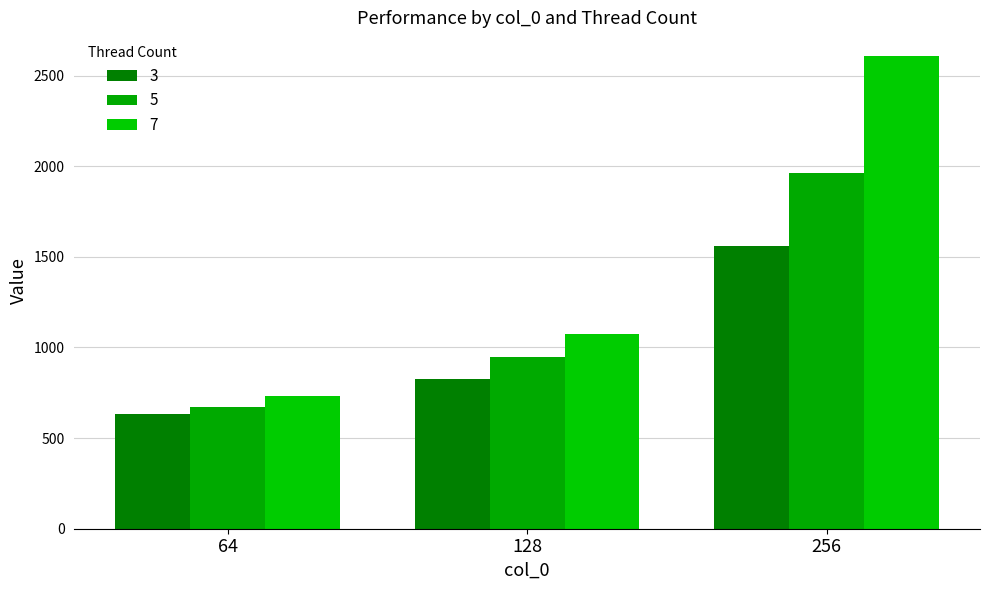

What is the difference between the maximum and minimum values in the 3 series?

926